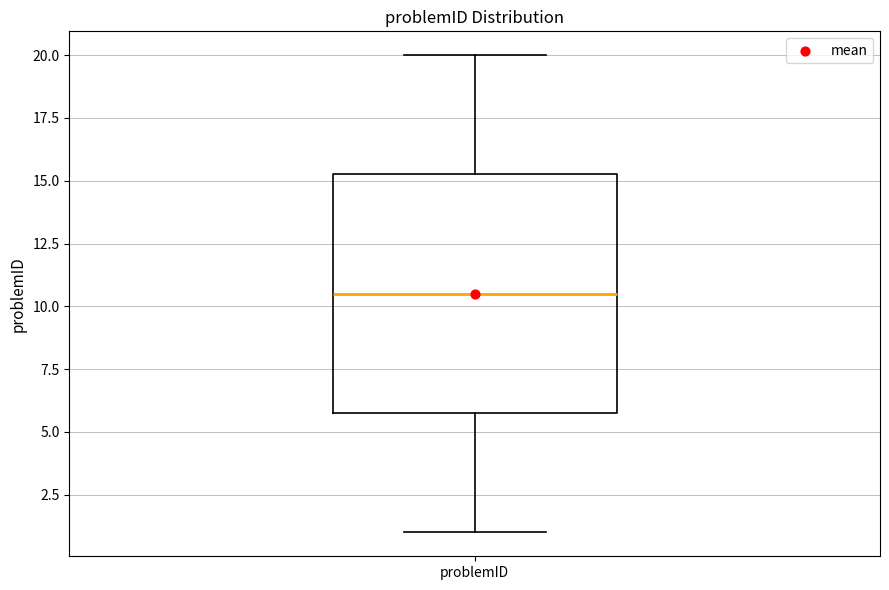

Transcribe this box plot: give where the median line is, the range the box spans, and where the two whiskers end, as read against the y-axis. The values are not printed on the chart, so give them approximately, as read against the axis.

median 10.5, box 6.0 to 15.5, whiskers 1.0 to 20.0